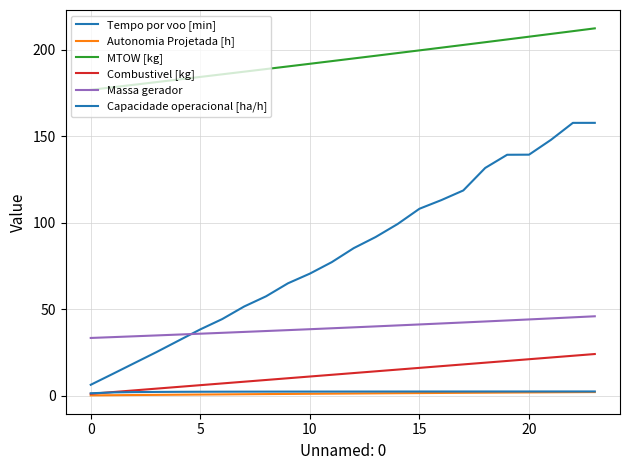

How many lines are shown in the chart?

6